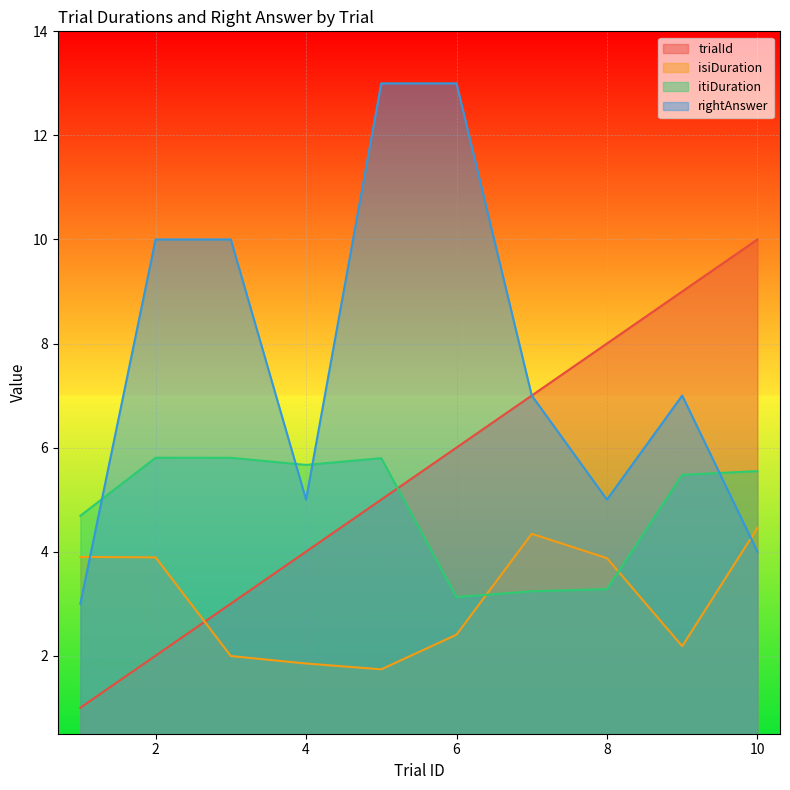

The trialId series shows 10.0 at 10. True or false?

True